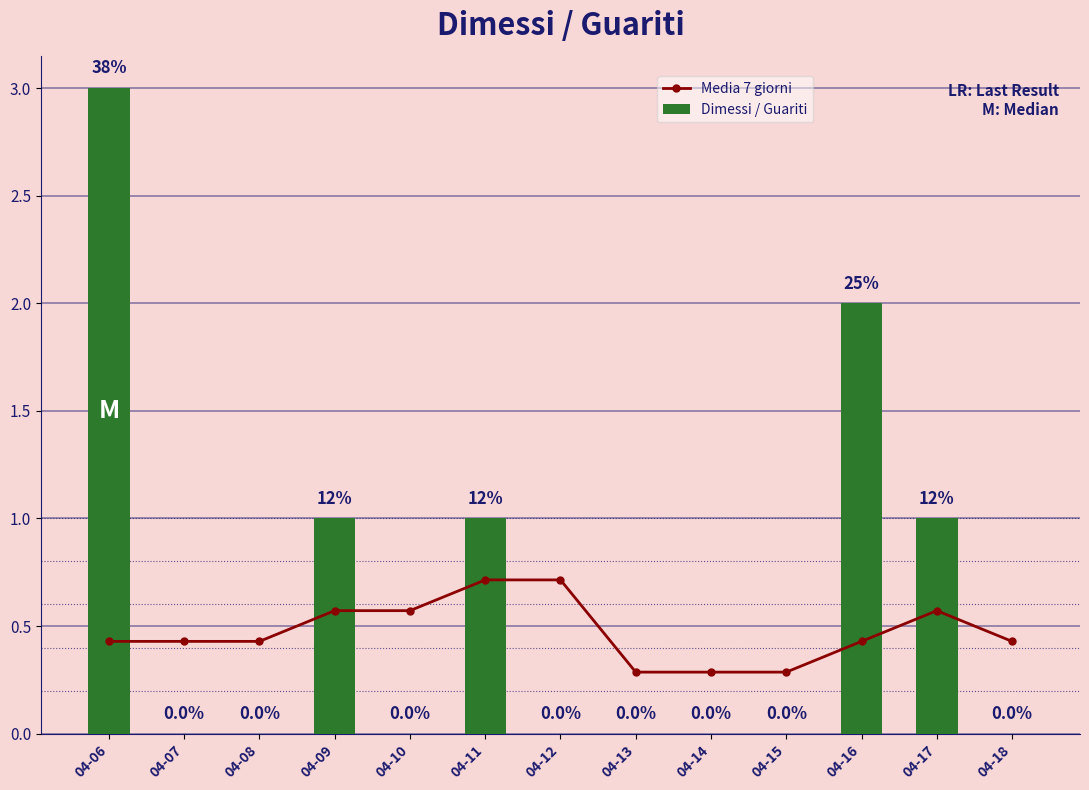

Are the bars grouped side by side (vs. stacked)?

Yes